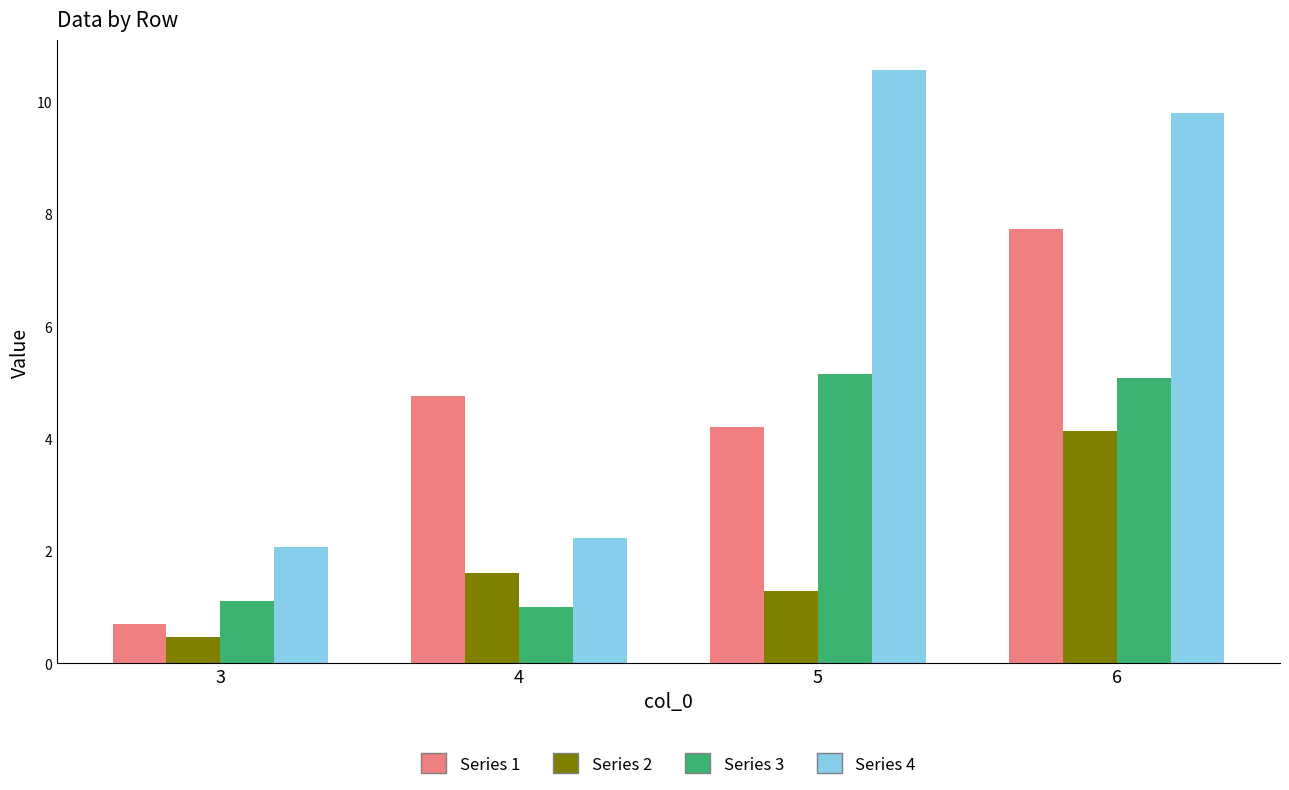

Count the number of data series in this chart.

4